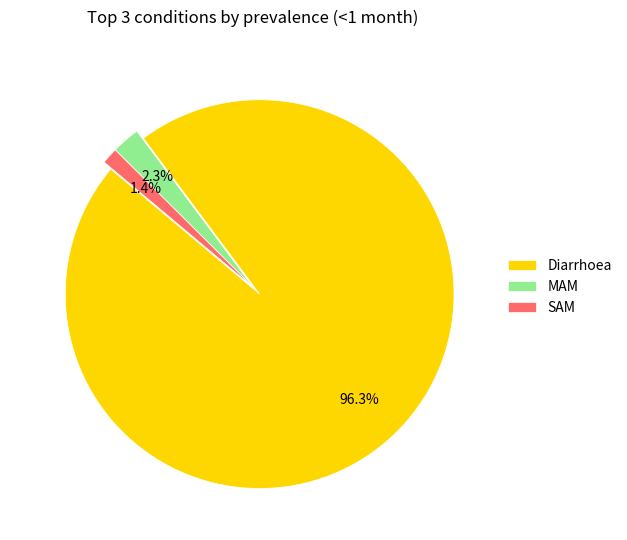

Rank the categories by value from lowest to highest.

SAM, MAM, Diarrhoea